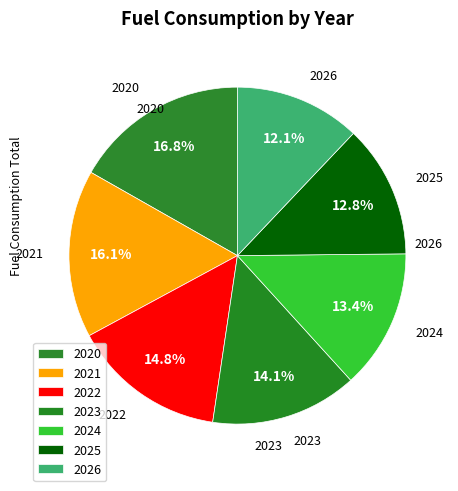

What is the largest slice in the pie chart?

2020